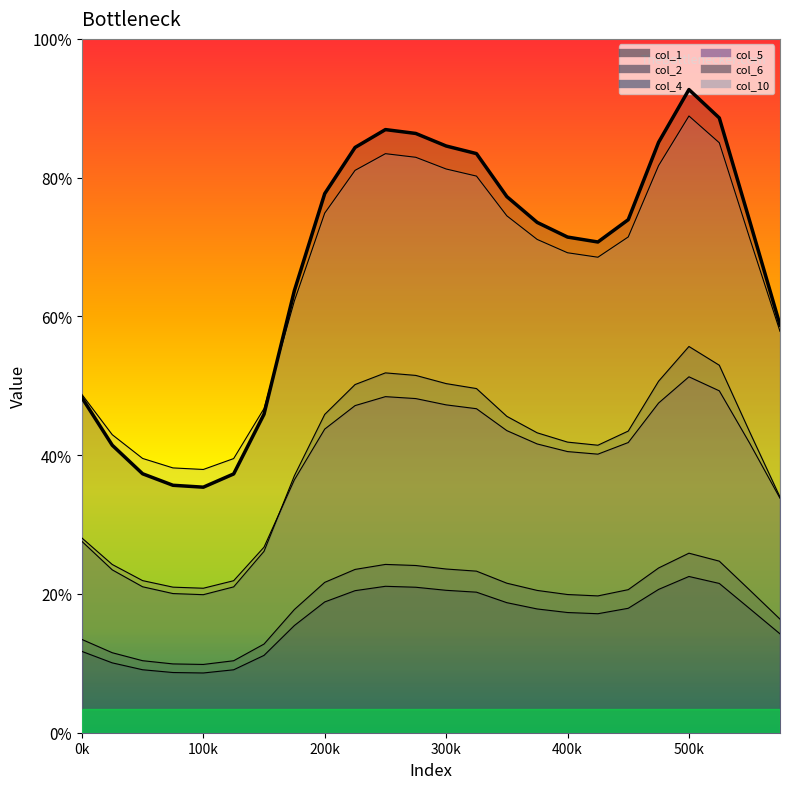

The col_1 series shows 6.0 at 19. True or false?

False